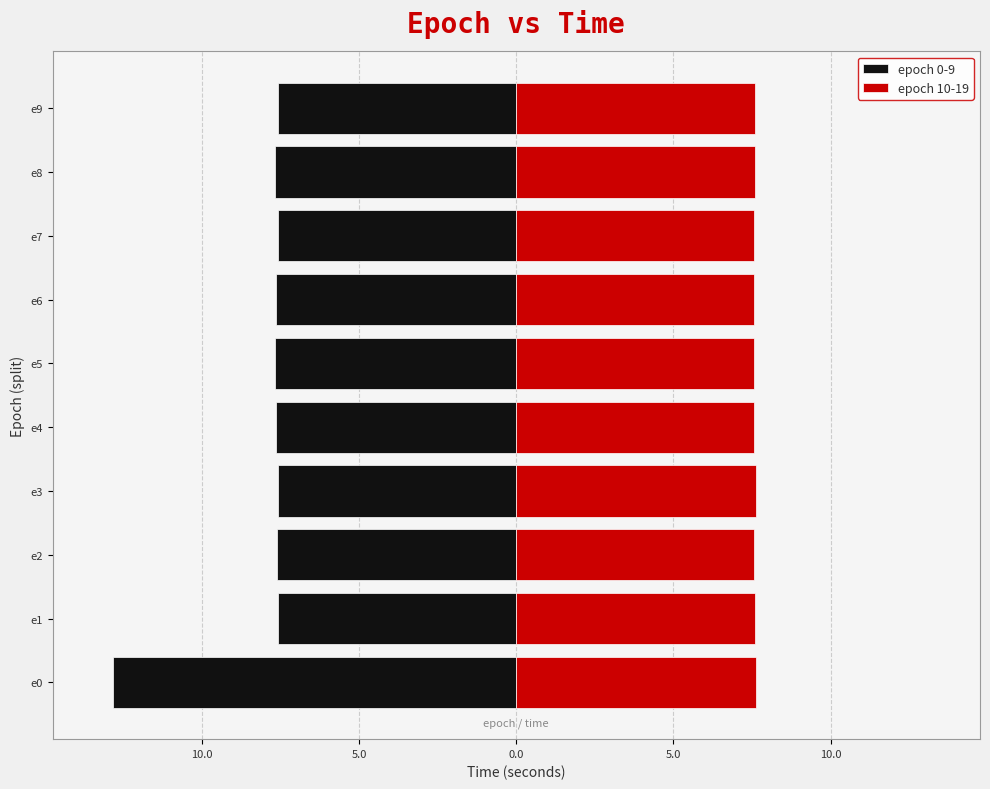

What is the value of the epoch 10-19 bar at the 6th from the left?

7.6